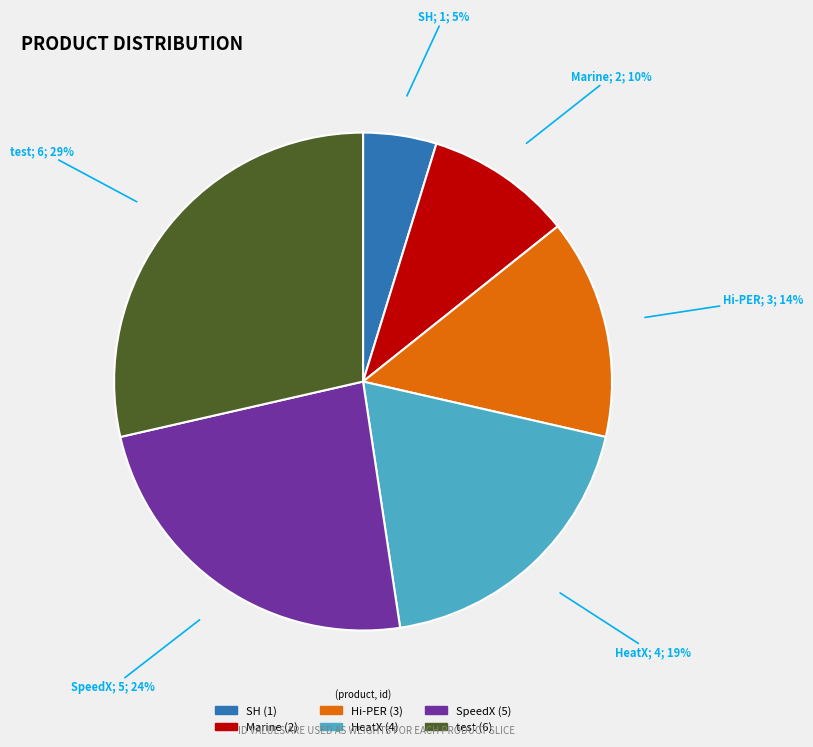

What is the ratio of the value at Hi-PER to the value at test?

0.5